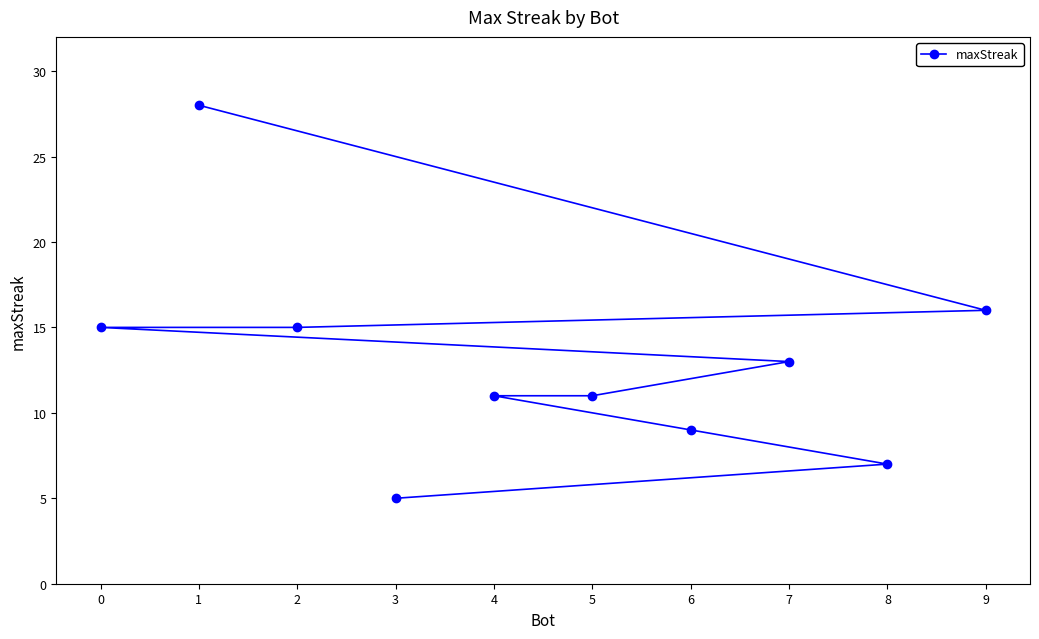

What is the sum of the values at 8 and 3?

12